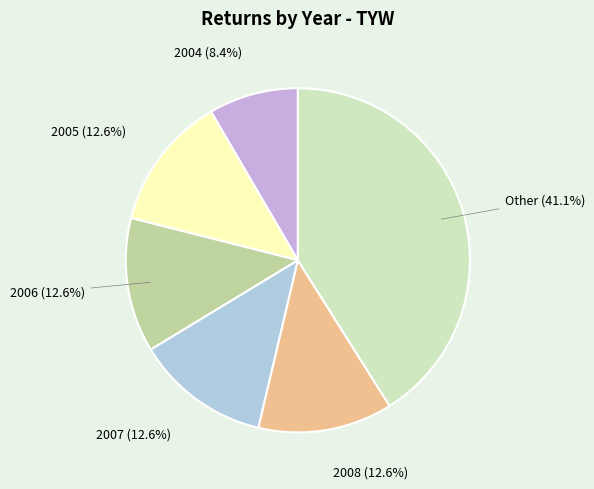

How many slices are in this pie chart?

6